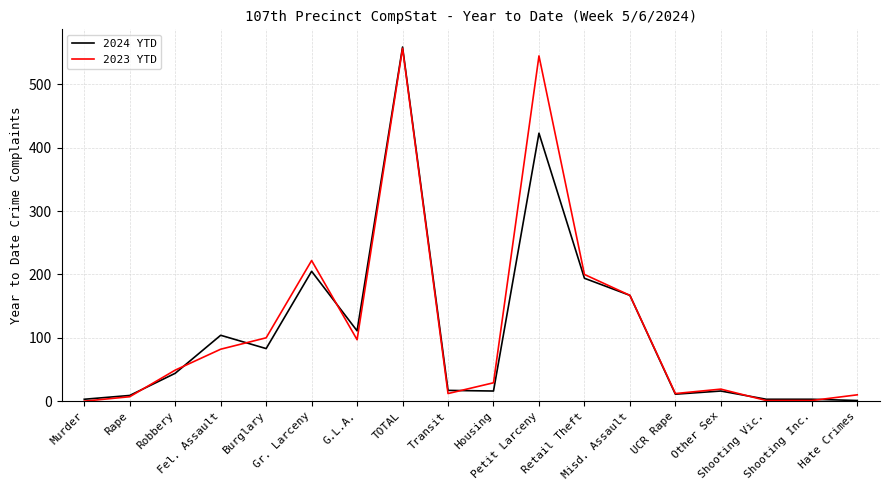

Where is the first local minimum for 2024 YTD?

Burglary